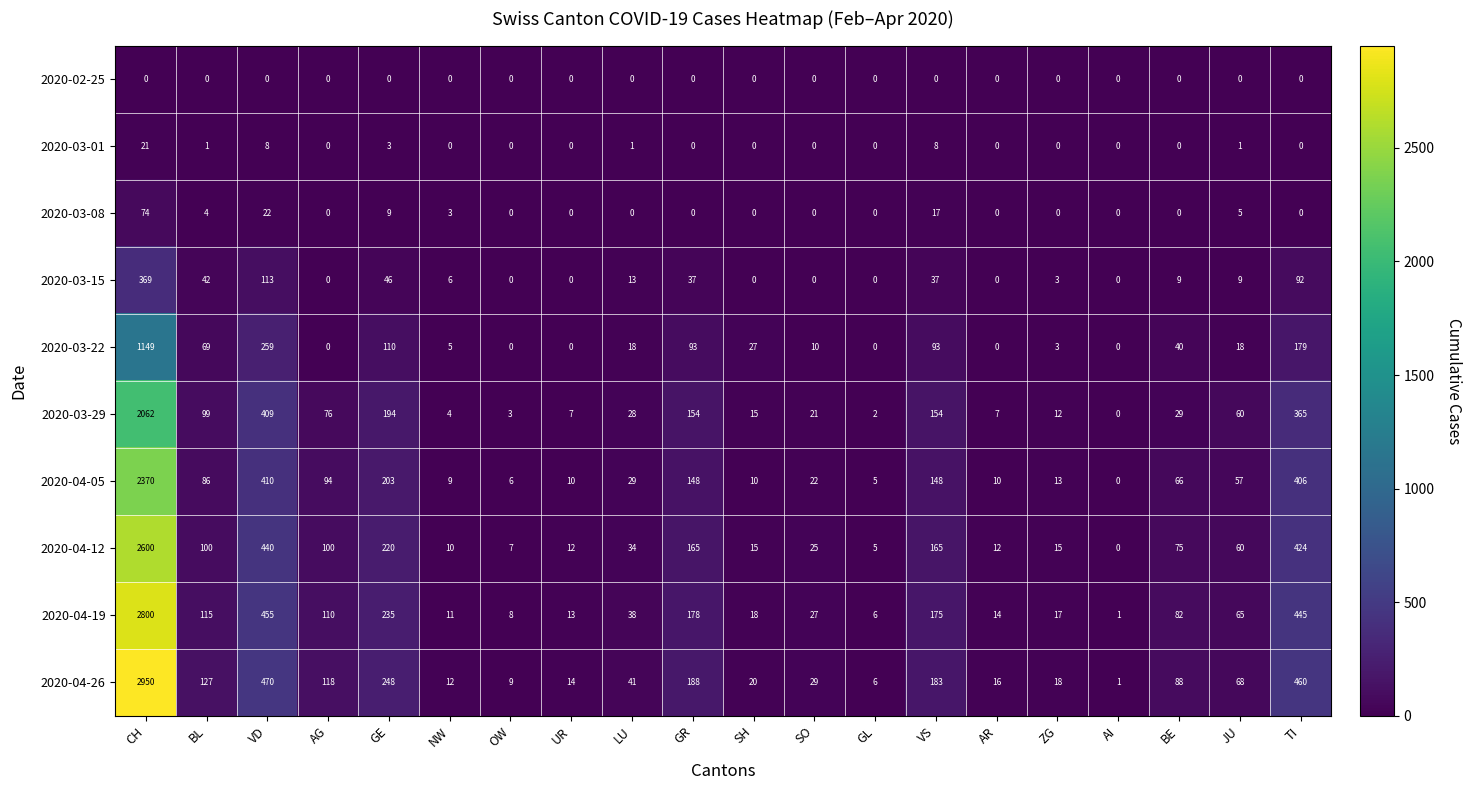

What is the spread (max minus min) of values at BE?

88